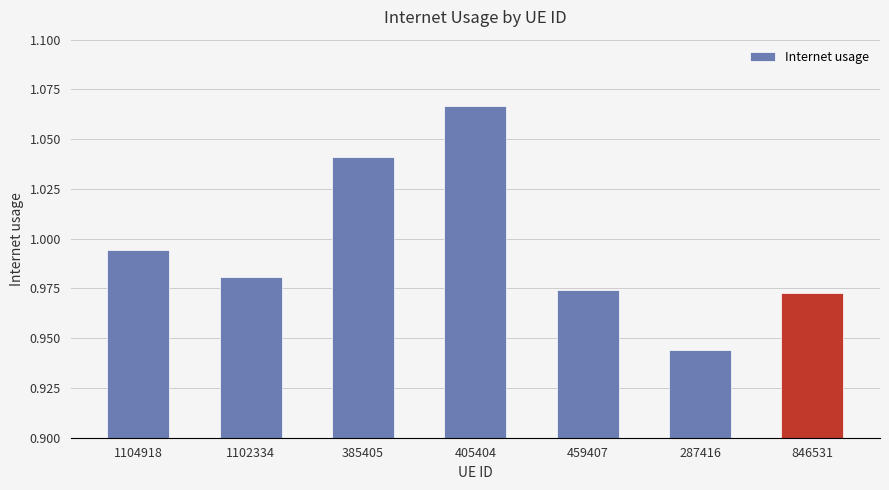

Where is the data nearest to the value 1?

1104918